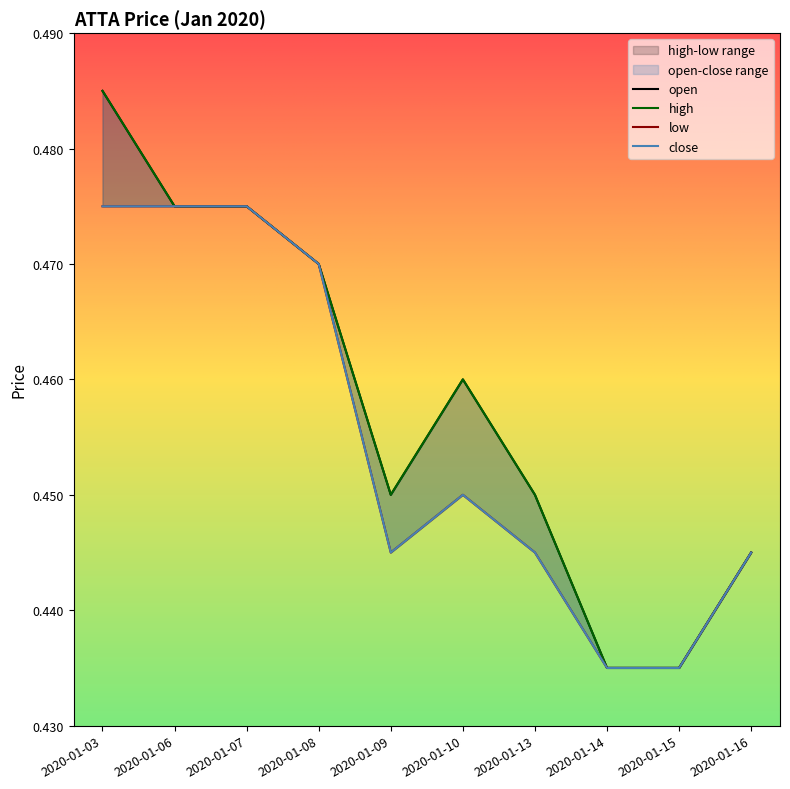

Between 2020-01-07 and 2020-01-15, which is larger?

2020-01-07